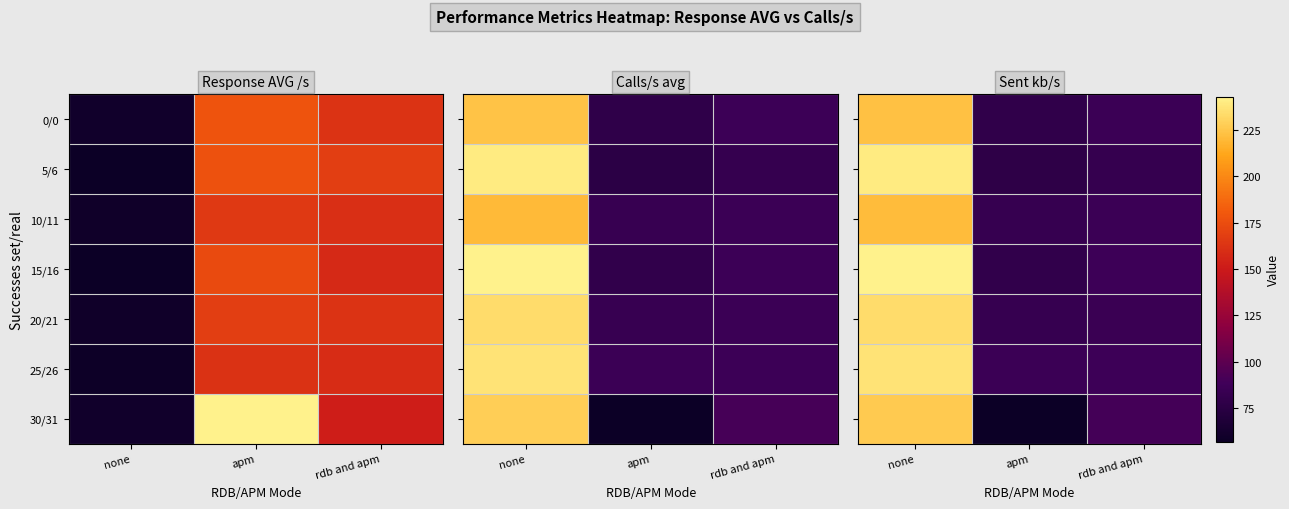

At which category is the sum across all series the highest?

none